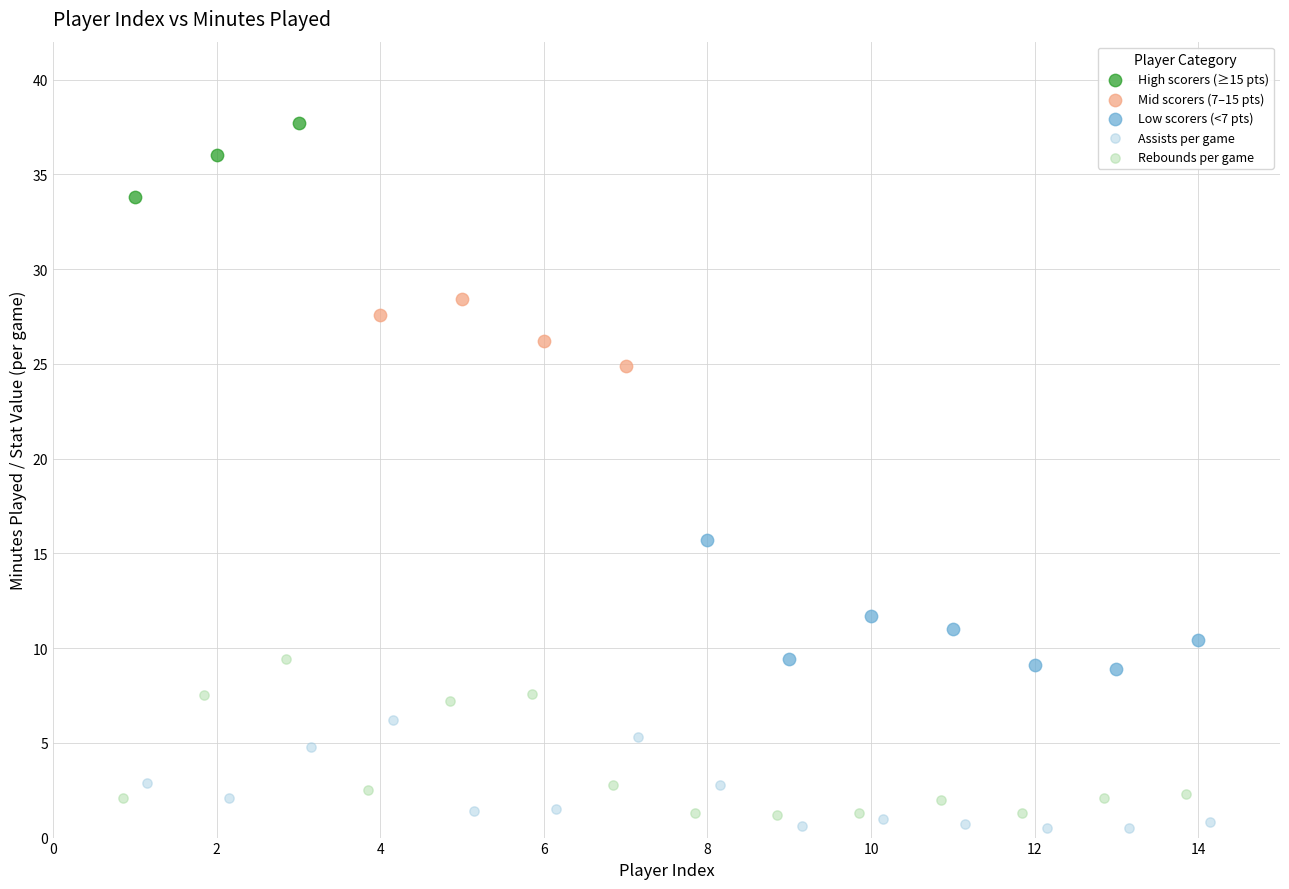

Which series contains the highest Y value?

High scorers (≥15 pts)